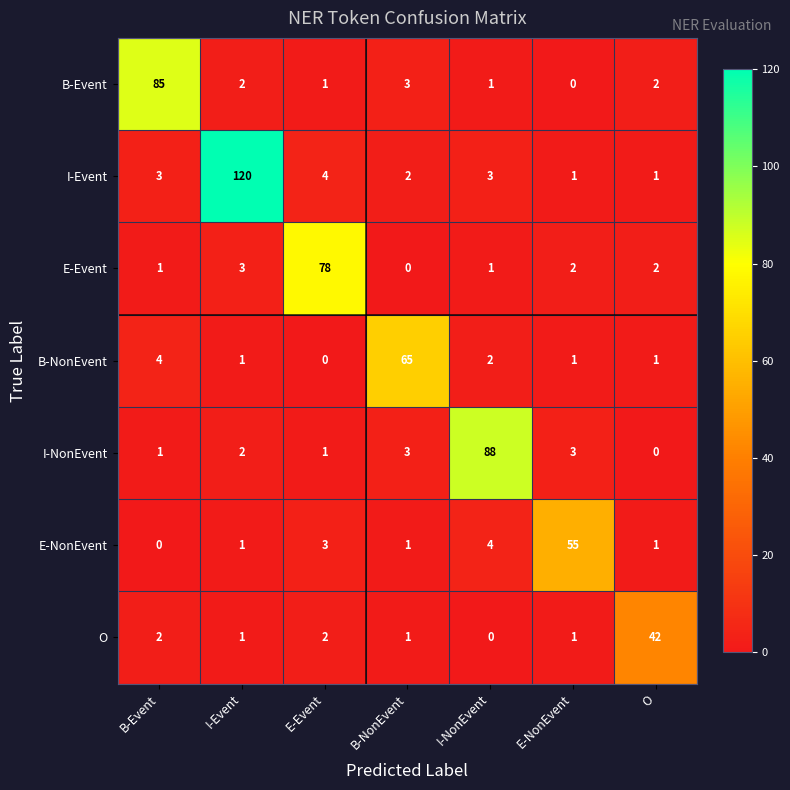

Which series has the widest spread of values?

I-Event